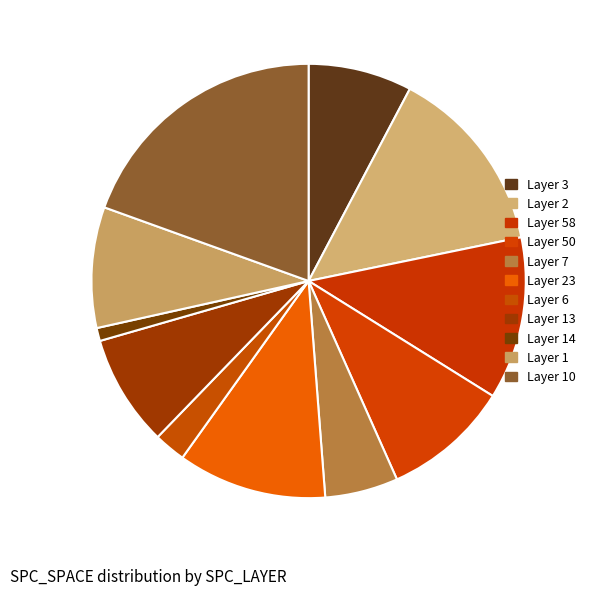

How many segments does this pie chart have?

11